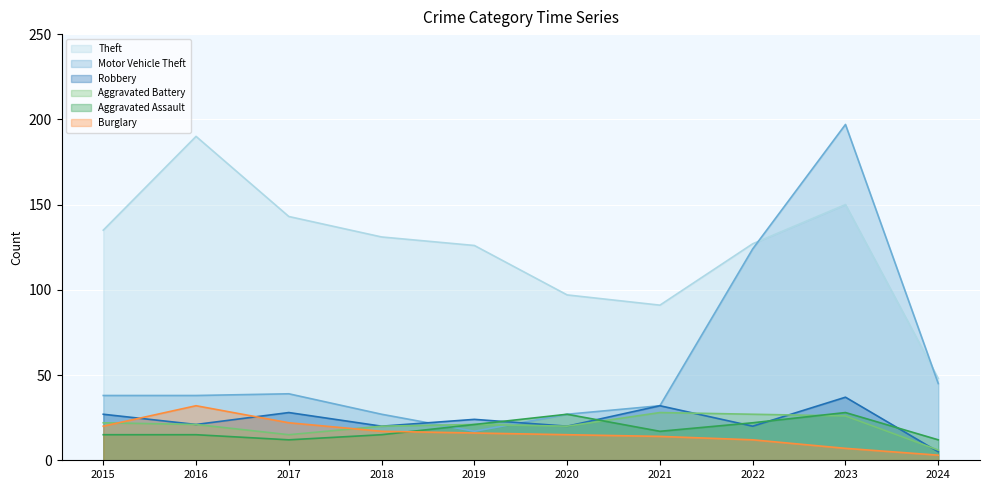

Between 2016 and 2017, which series saw the biggest shift?

Theft